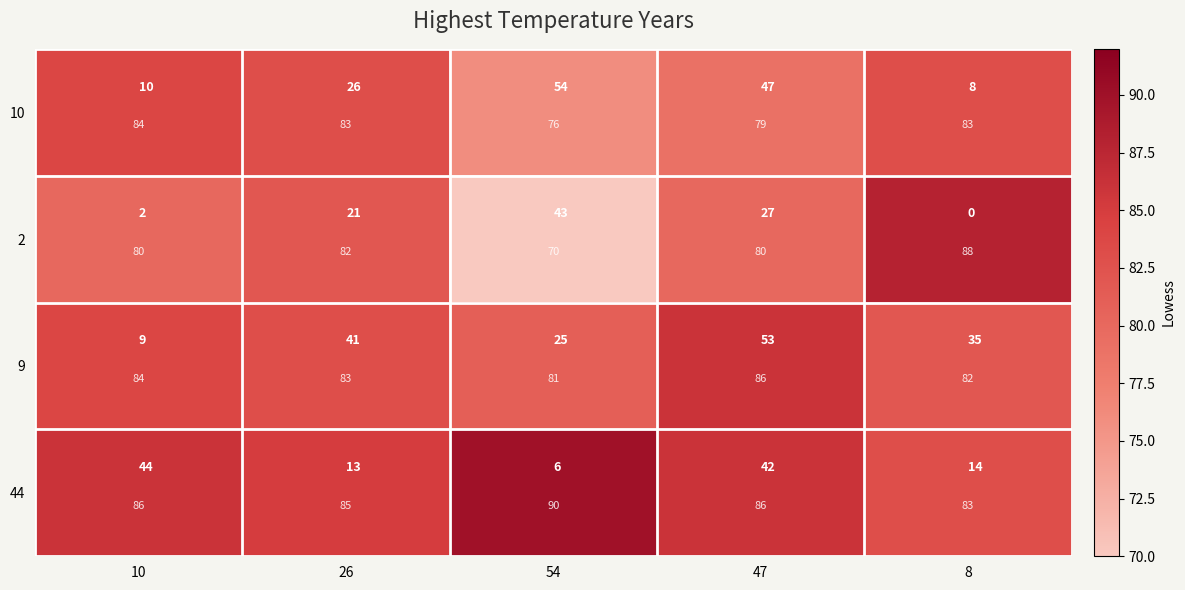

Which category has the highest value in the 44 series?

54